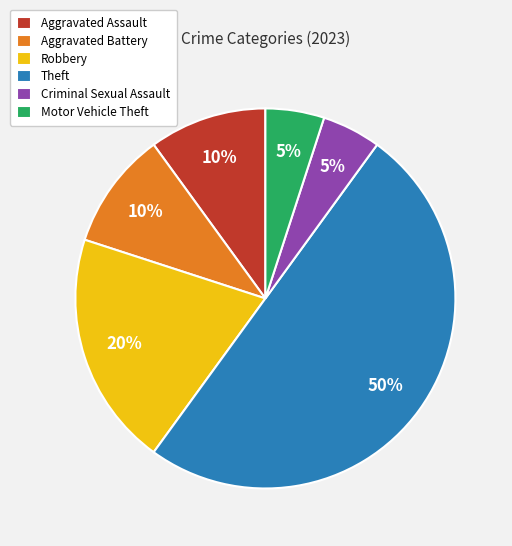

What is the largest slice in the pie chart?

Theft